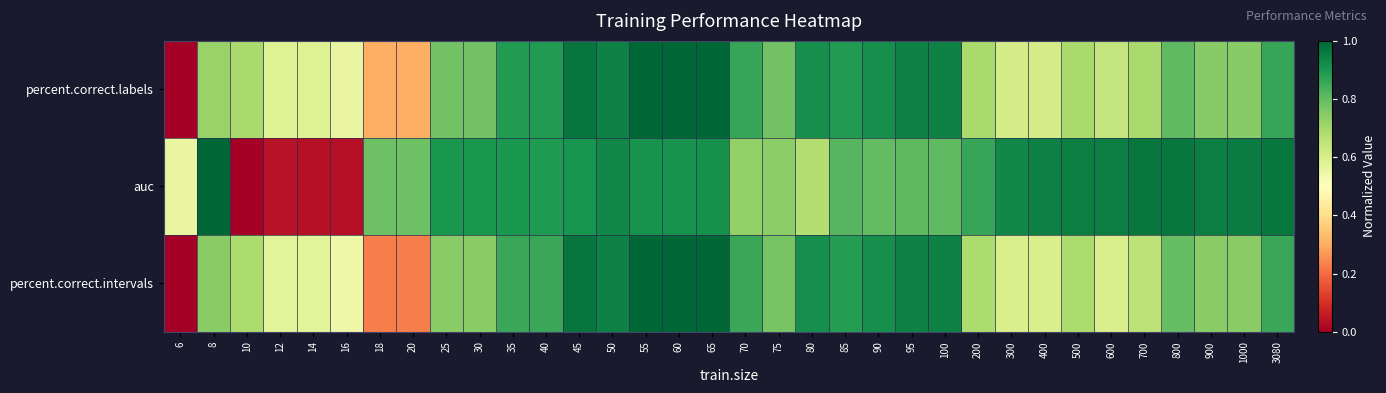

List the series in order of their overall mean, highest first.

auc, percent.correct.labels, percent.correct.intervals